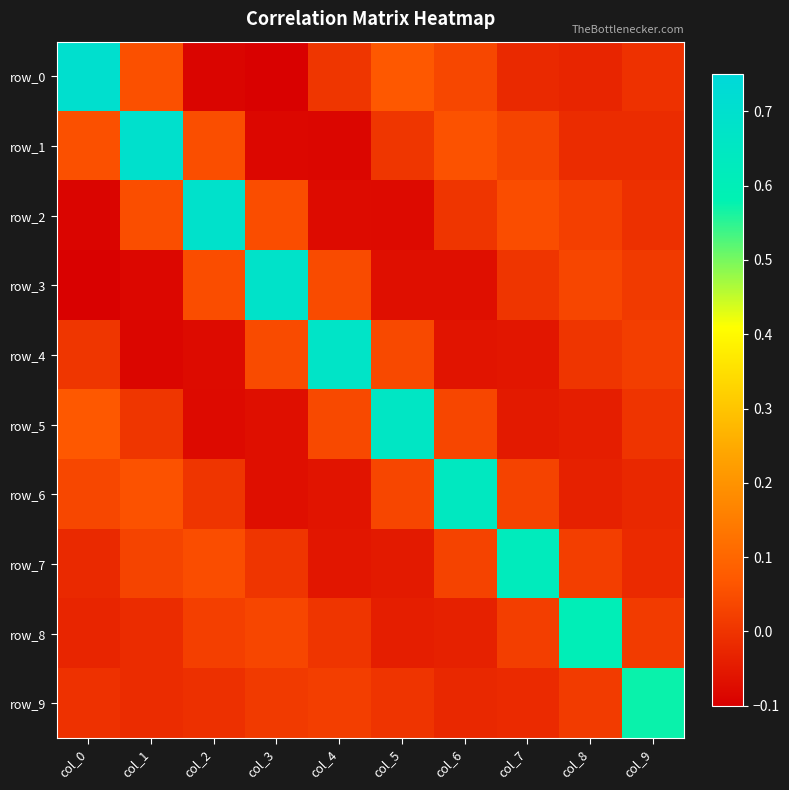

Where is row_1 nearest to the value 0?

col_5